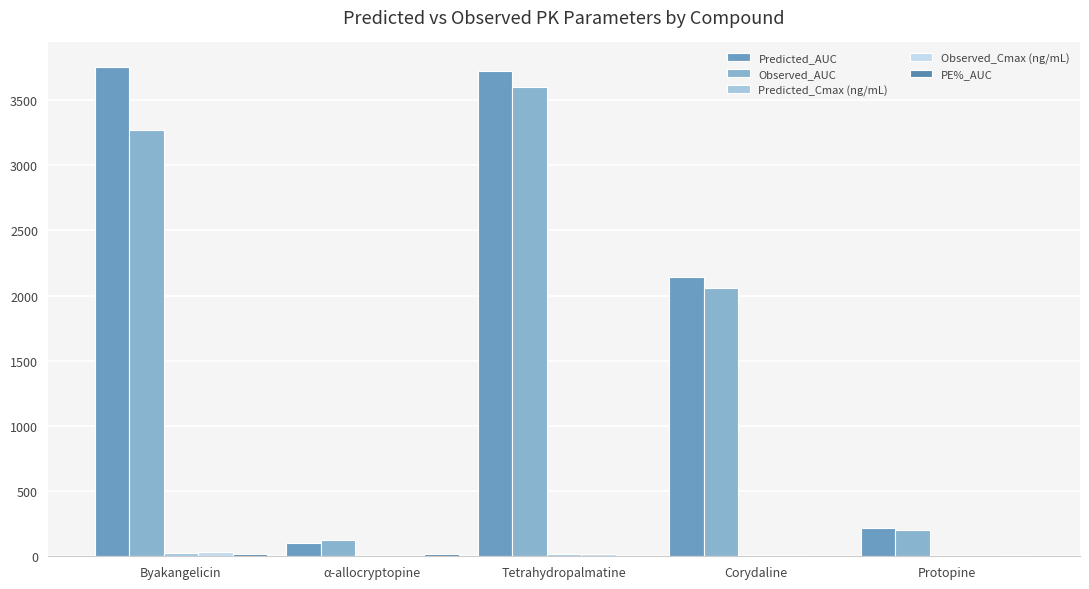

At which label is Predicted_AUC closest to 1929?

Corydaline